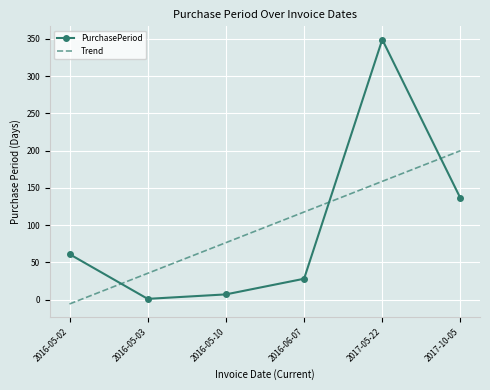

At 2016-05-10, list the series in order from largest to smallest.

Trend, PurchasePeriod